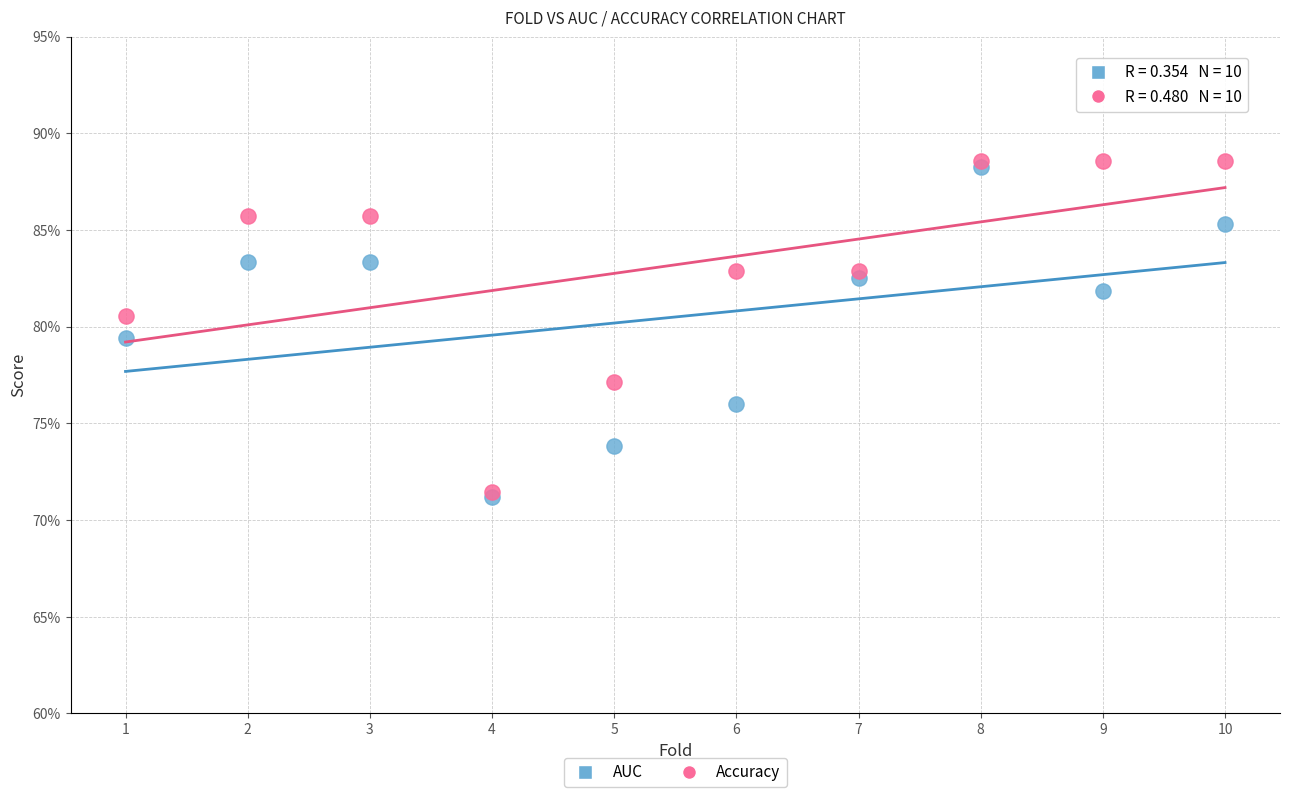

What are all the series names shown in the legend?

AUC, Accuracy